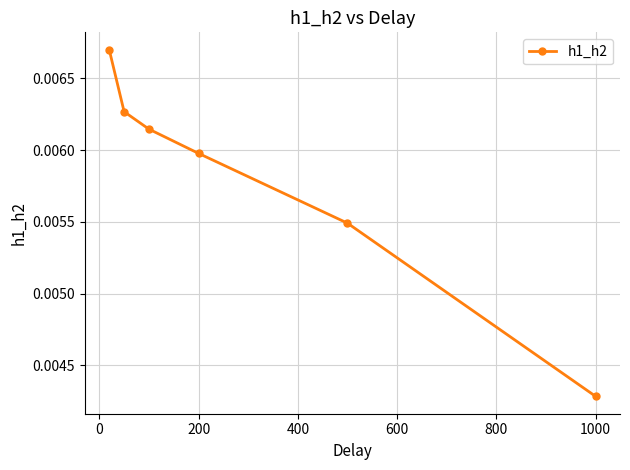

Count the values in the range 0 to 1.

6